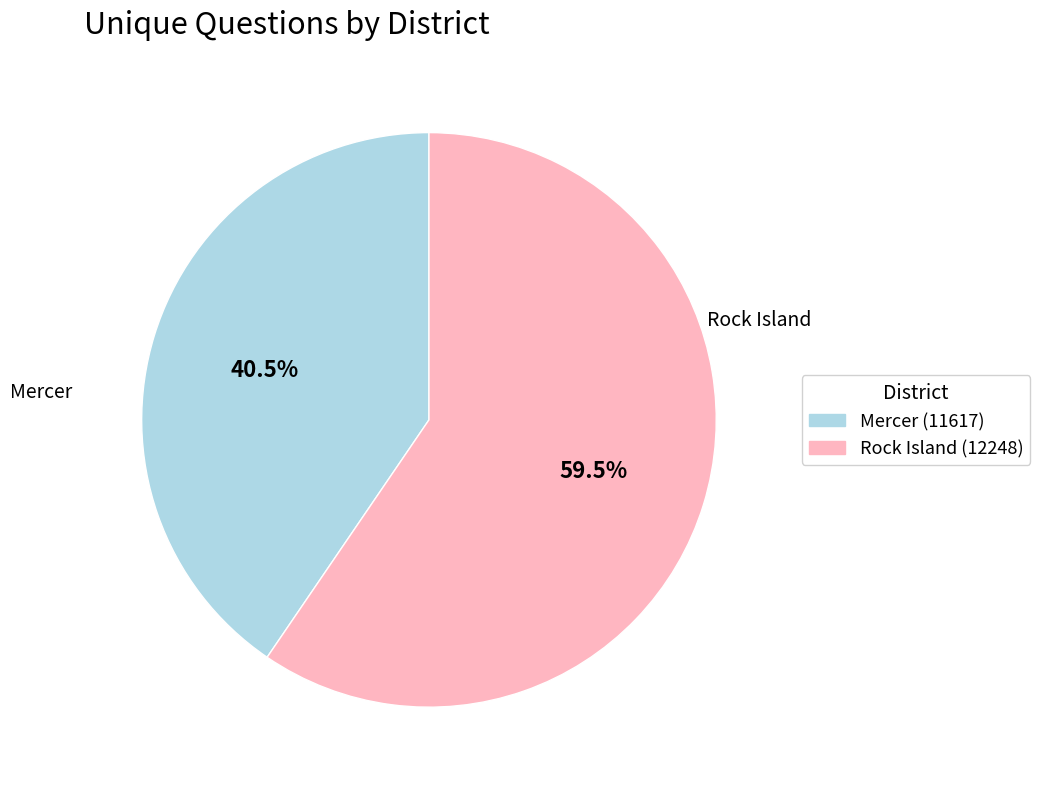

The Mercer (11617) slice represents 53% of the pie. True or false?

False